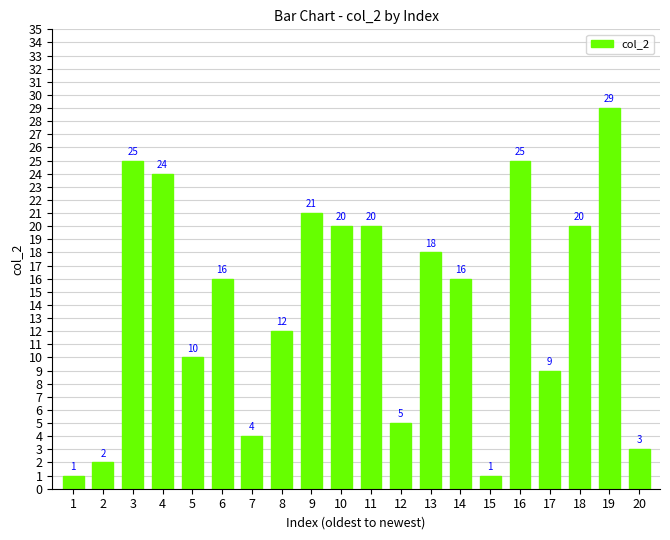

What is the sum of all values?

281